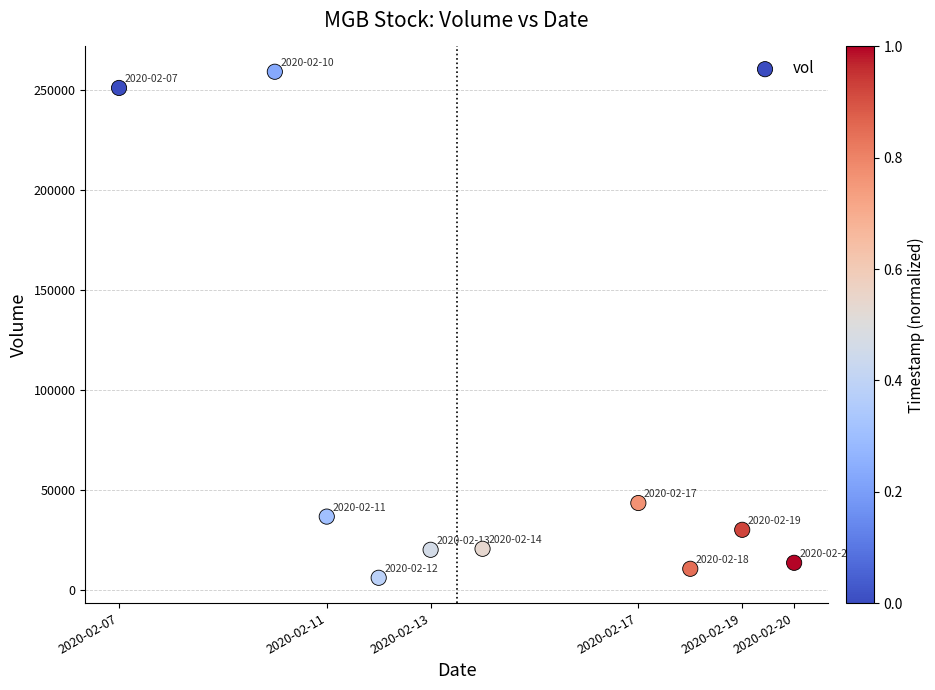

What Y value in the scatter plot is closest to 132550?

43400